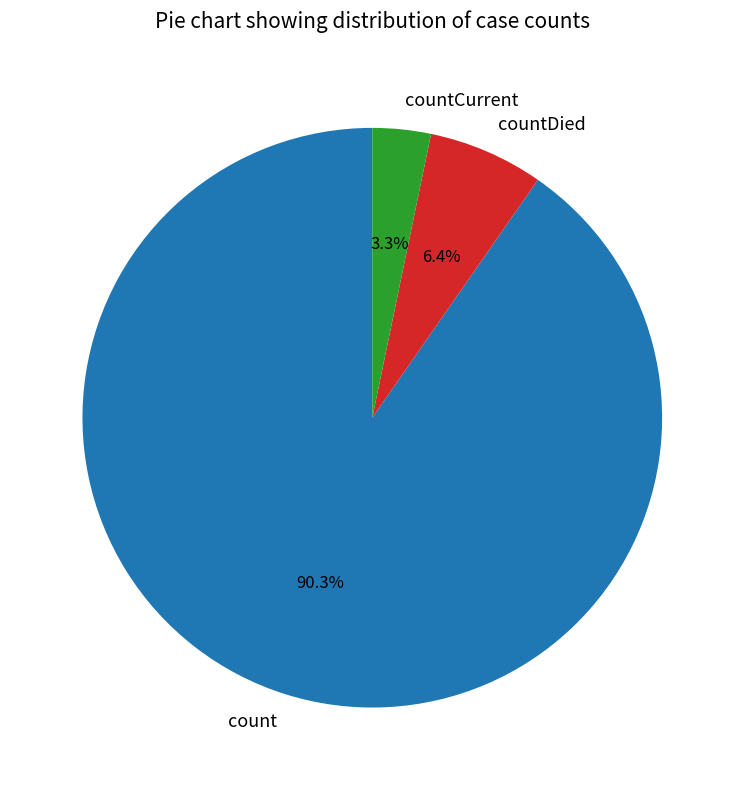

To the nearest percent, what is the average slice percentage?

33%